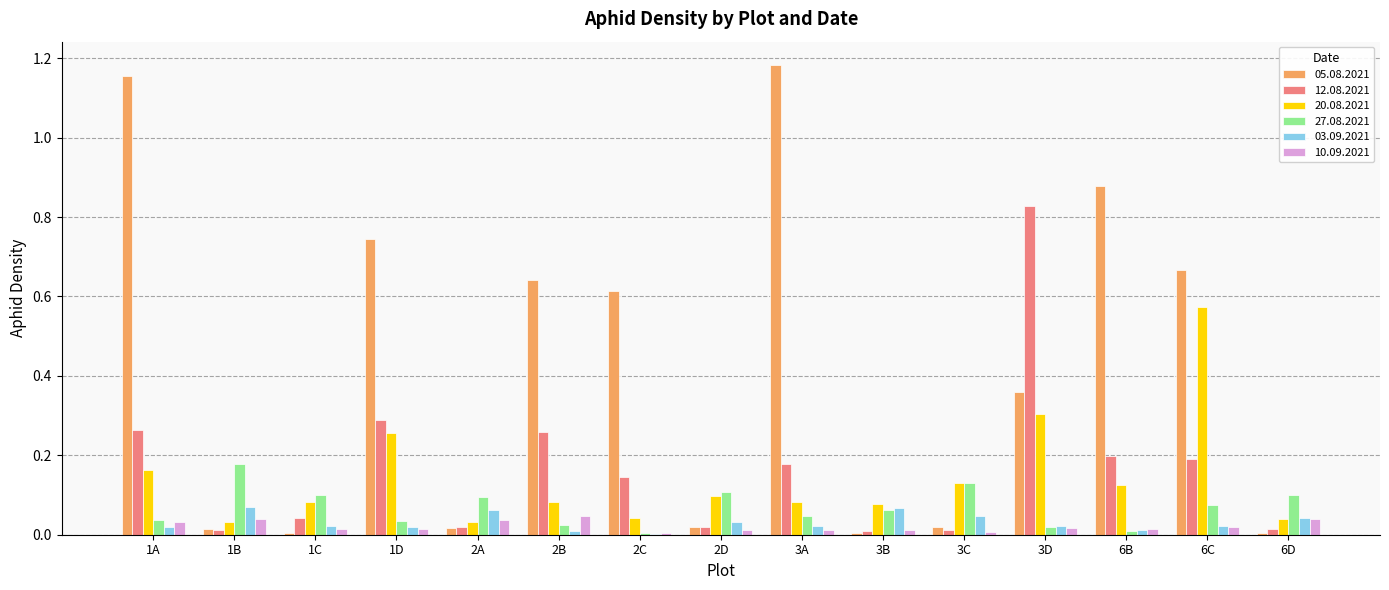

At which category is the sum across all series the highest?

1A